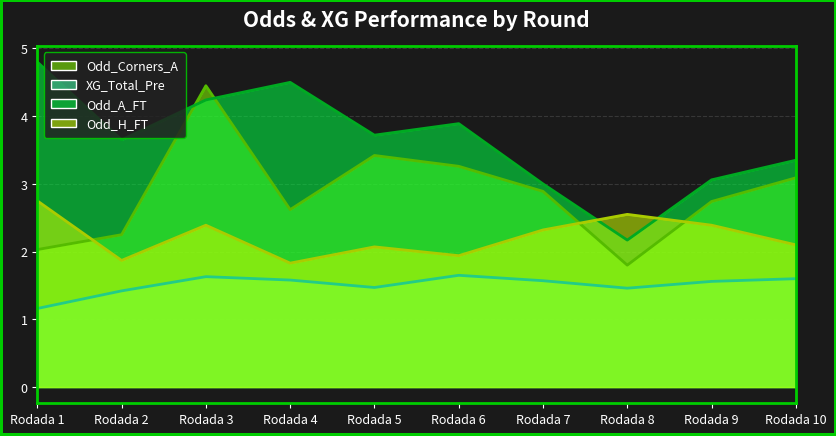

At which category does the chart reach its peak across all series?

Rodada 1